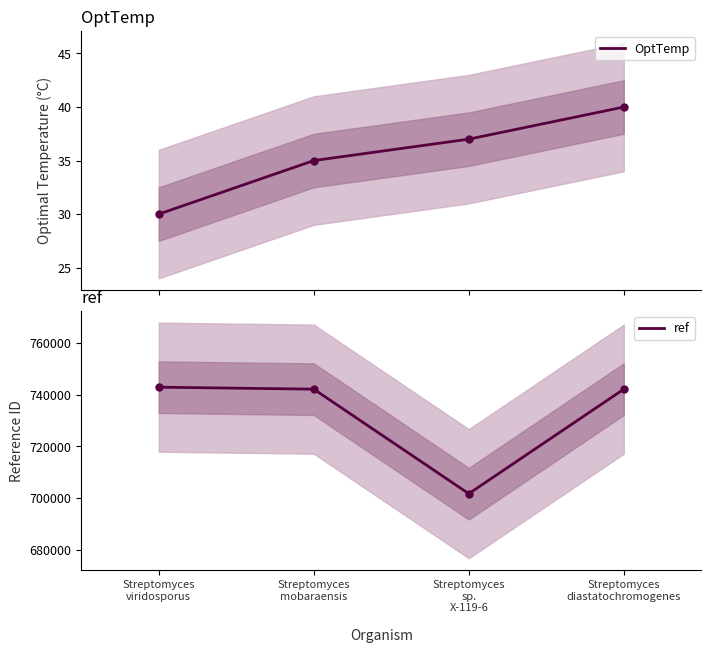

True or false: OptTemp and ref cross at least once.

False